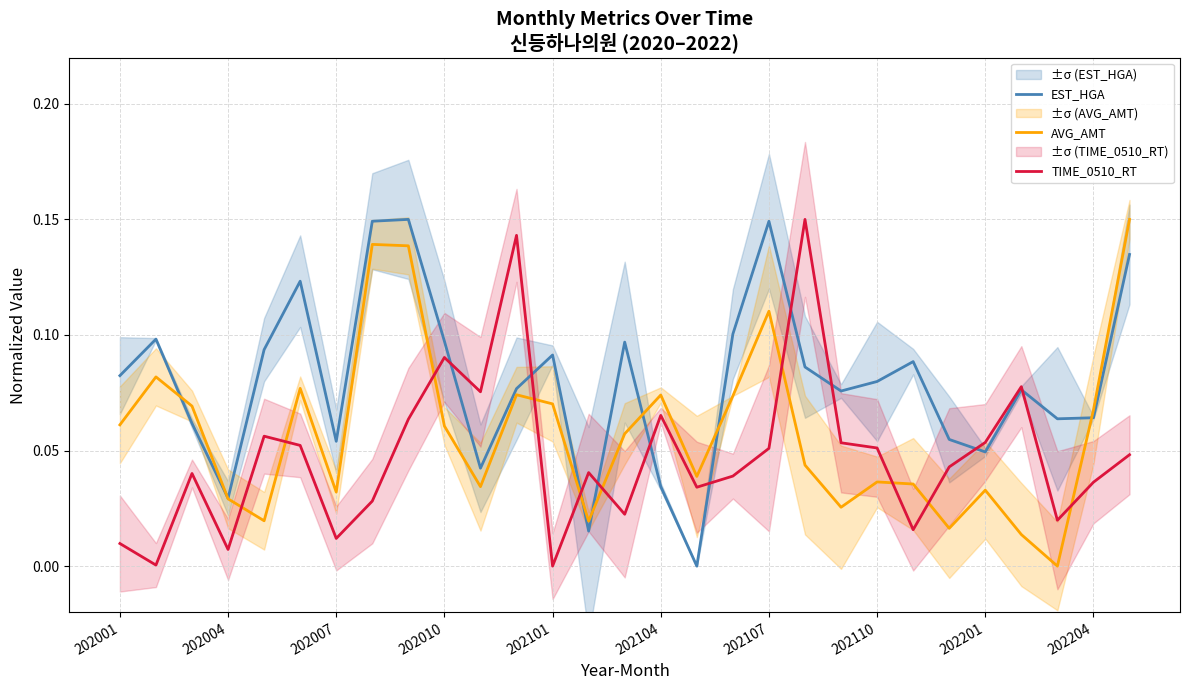

What is the highest value of the AVG_AMT series?

0.1